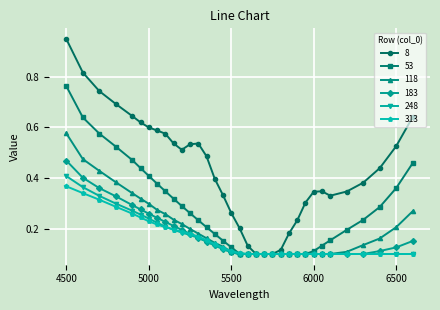

Which series has the widest spread of values?

8